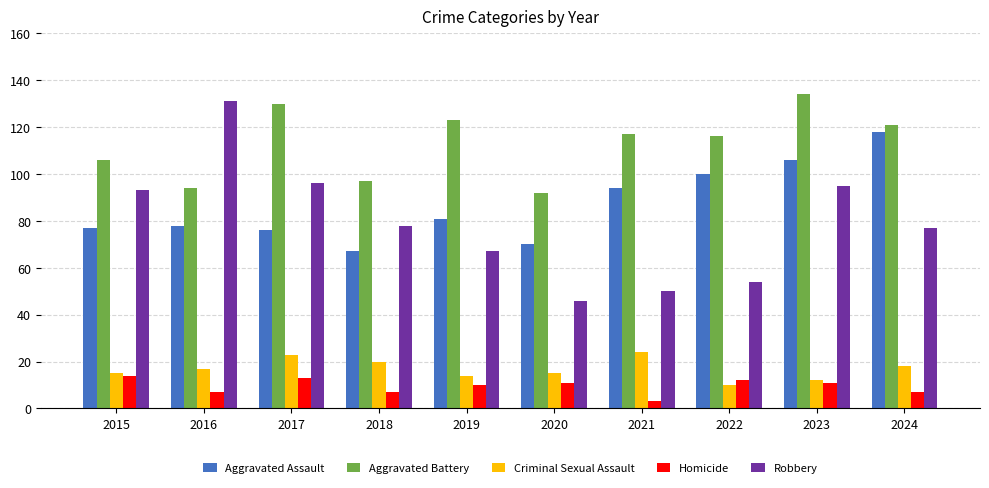

How many data points in Aggravated Assault are less than 81?

5